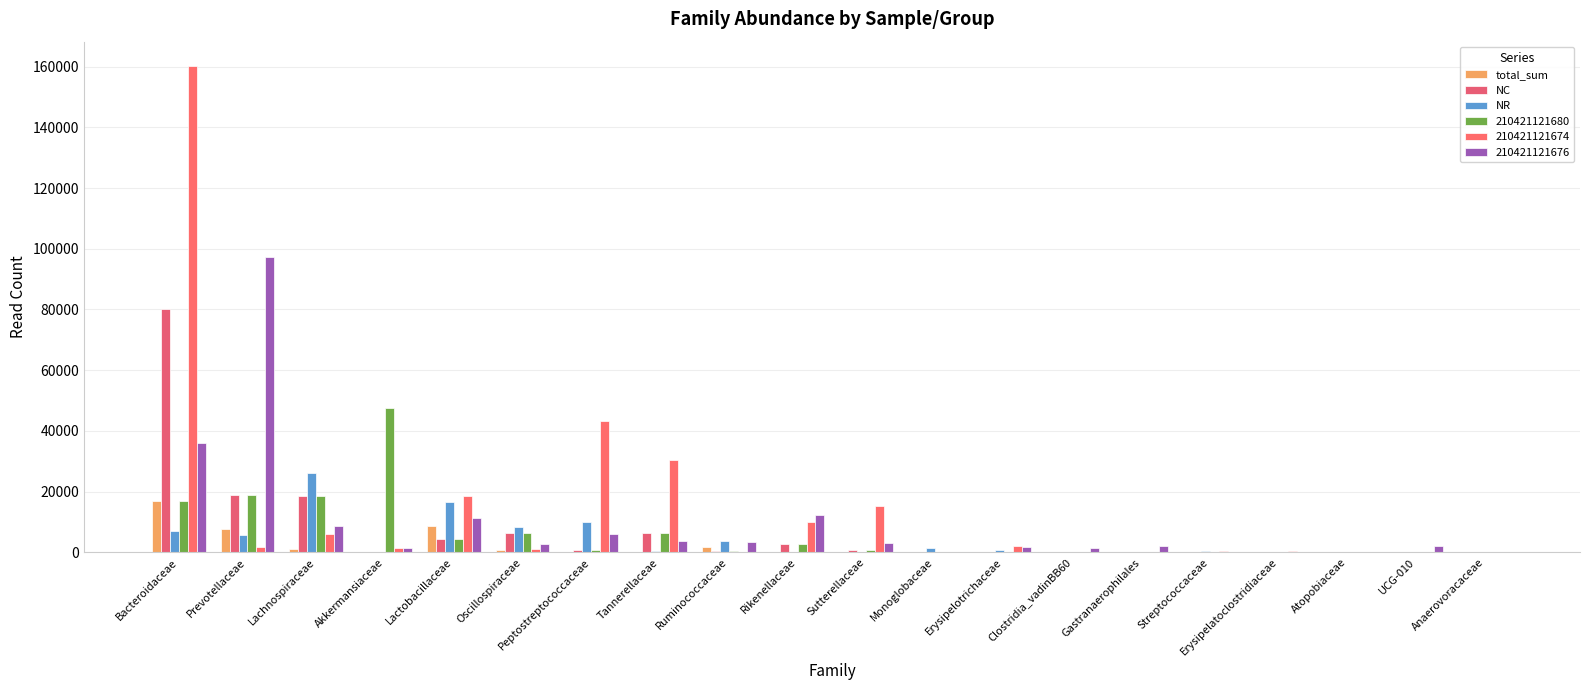

What is the spread (max minus min) of values at Tannerellaceae?

30240